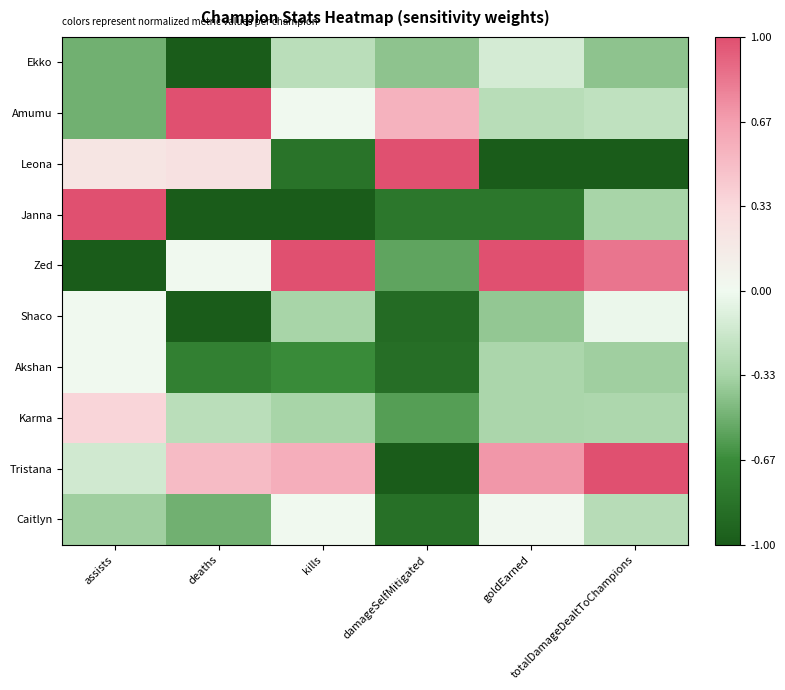

At how many categories does at least one series exceed 0?

6